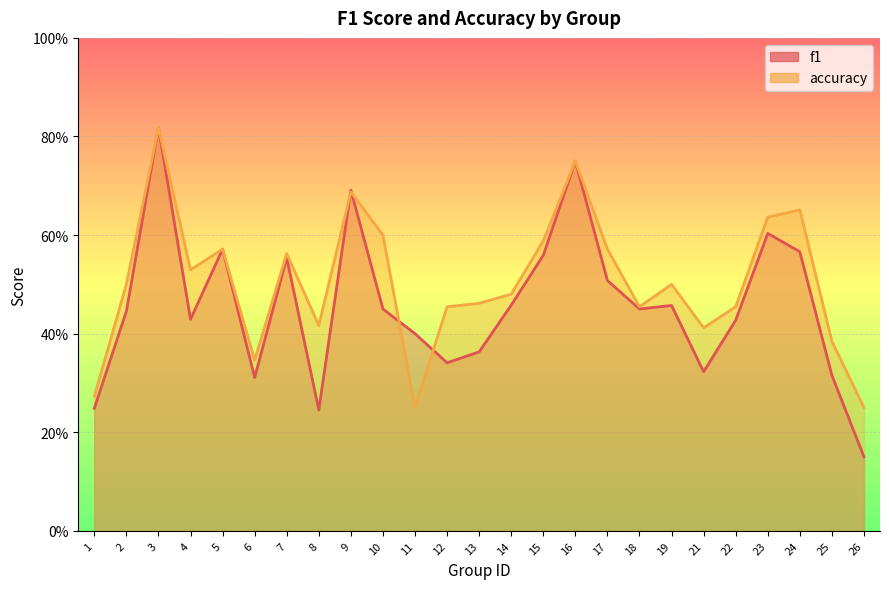

At which category is the sum across all series the highest?

3